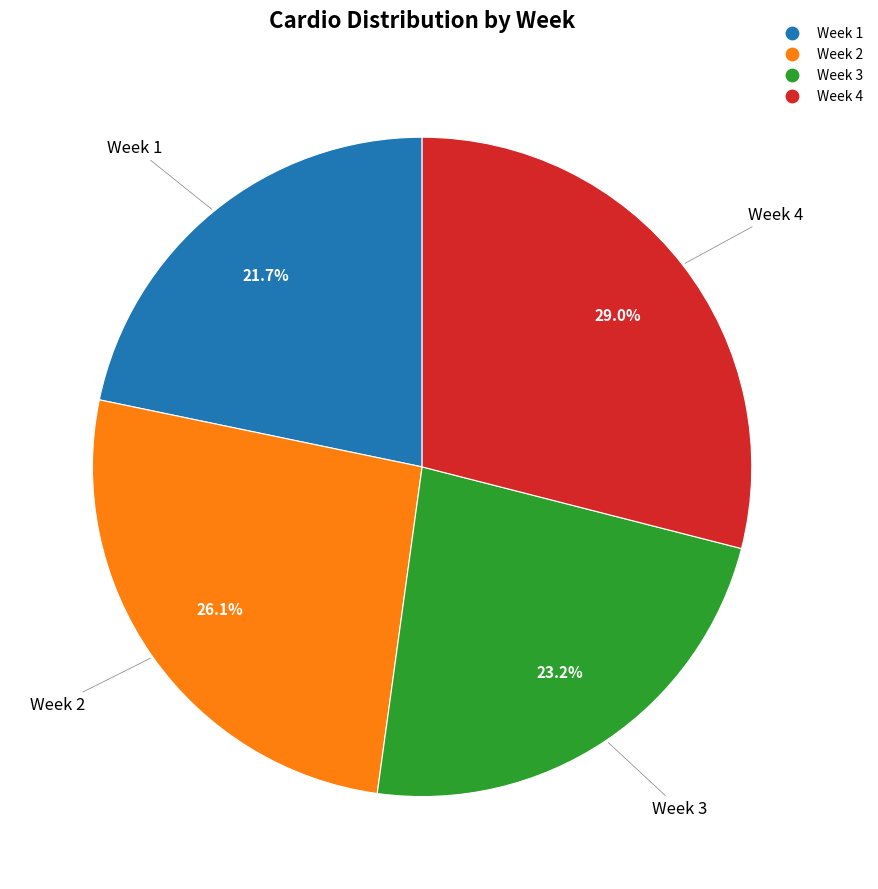

Which category has the smallest portion of the pie?

Week 1